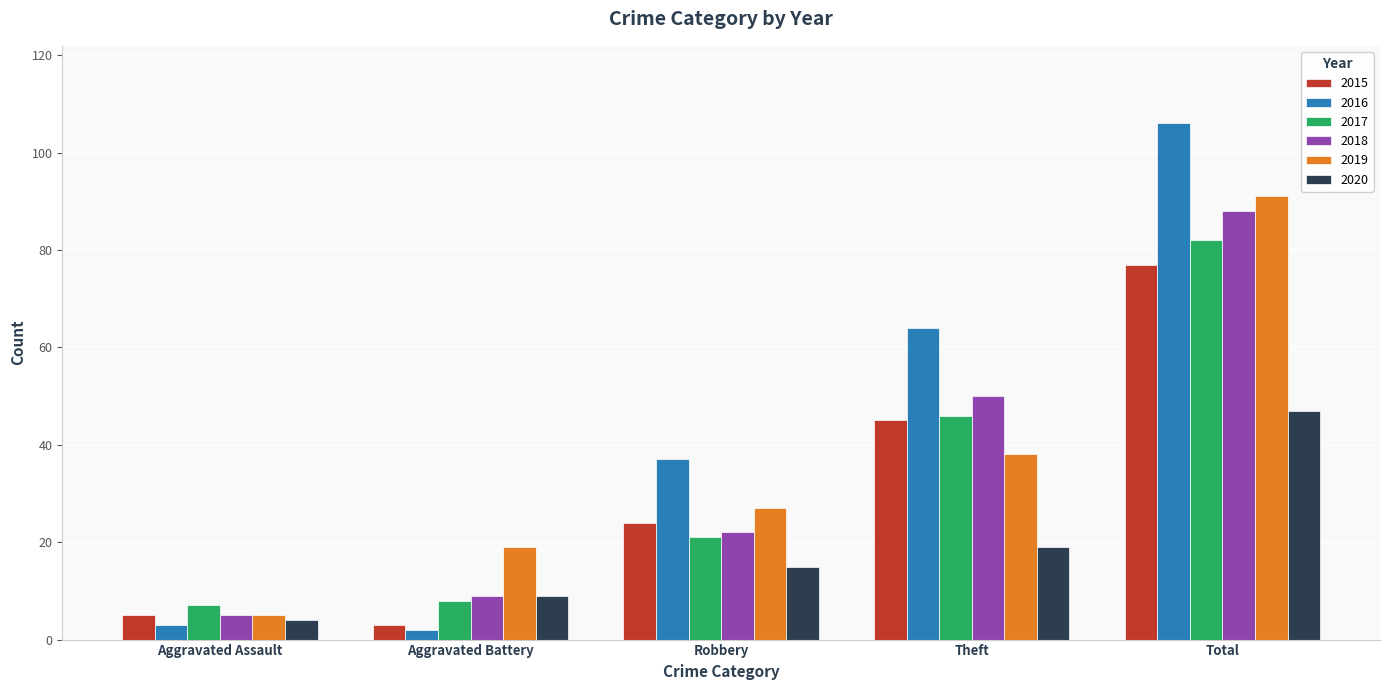

Which series has the widest spread of values?

2016